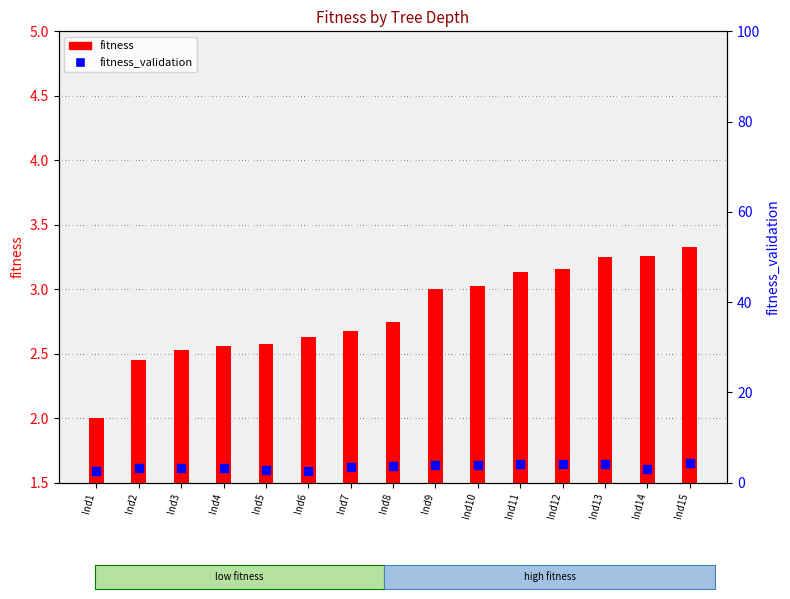

At which category is the sum across all series the highest?

Ind15